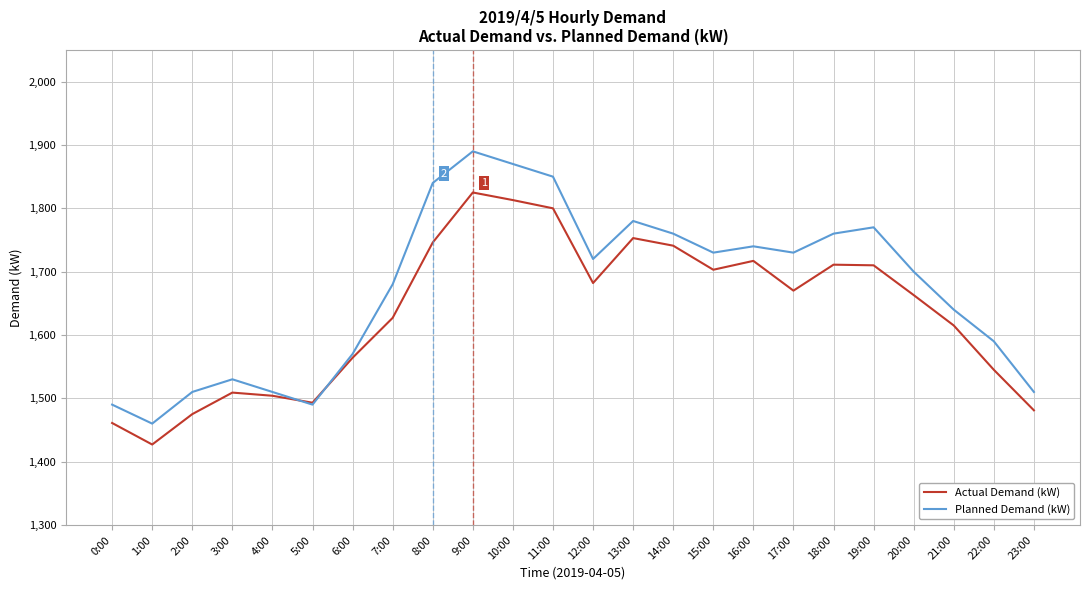

At which label does Actual Demand (kW) reach its minimum?

1:00